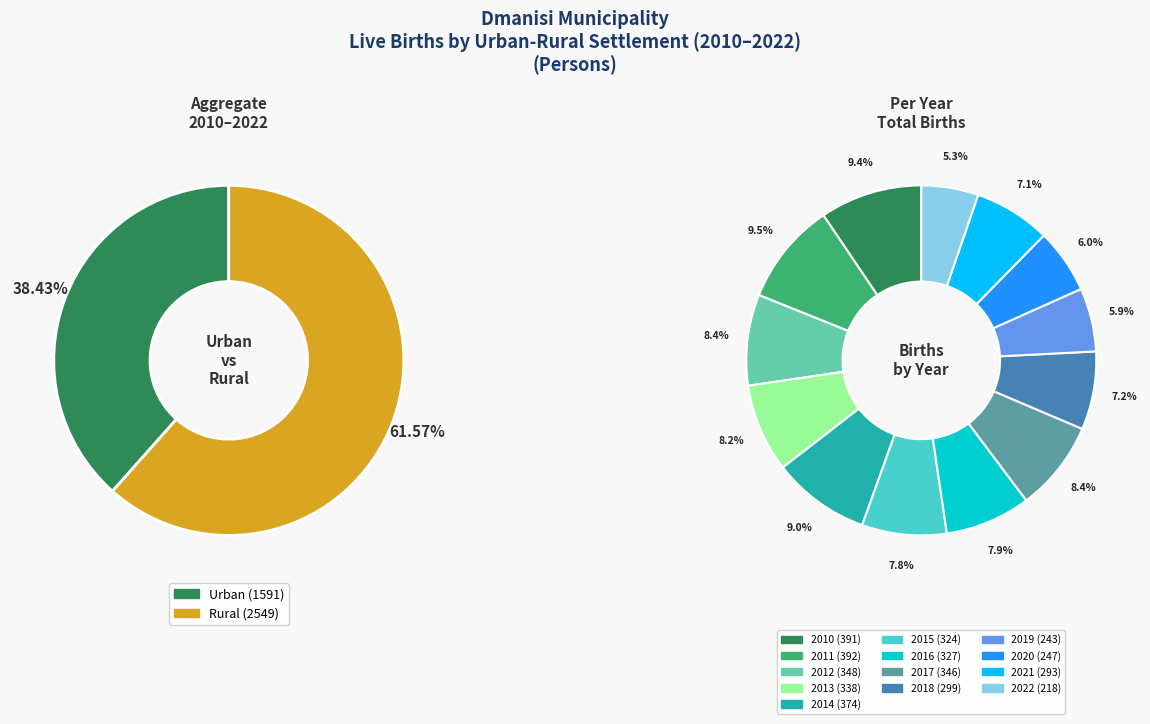

Count the number of slices in the pie.

13